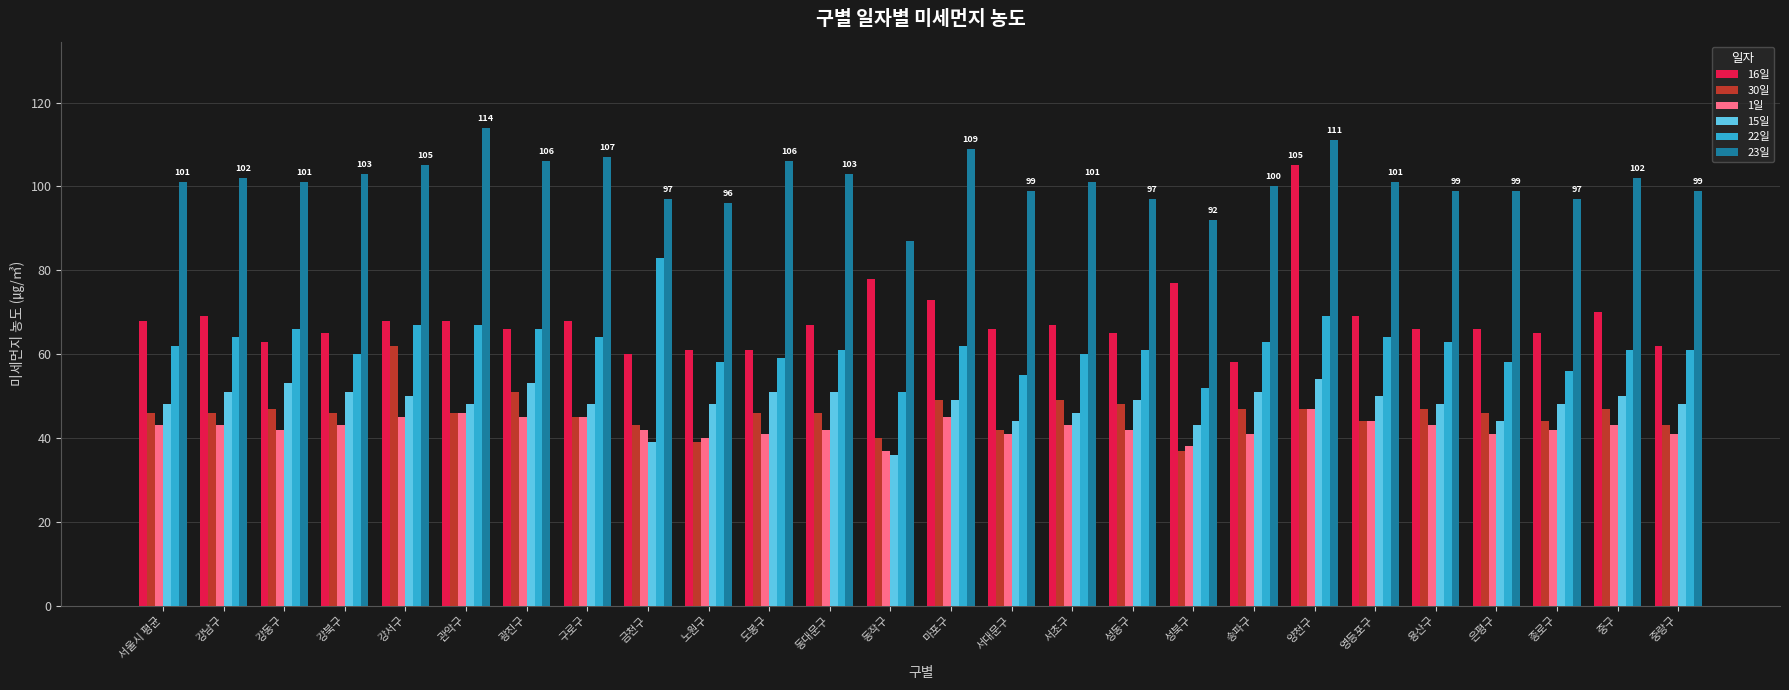

What is the label of the 4th bar from the left?

강북구